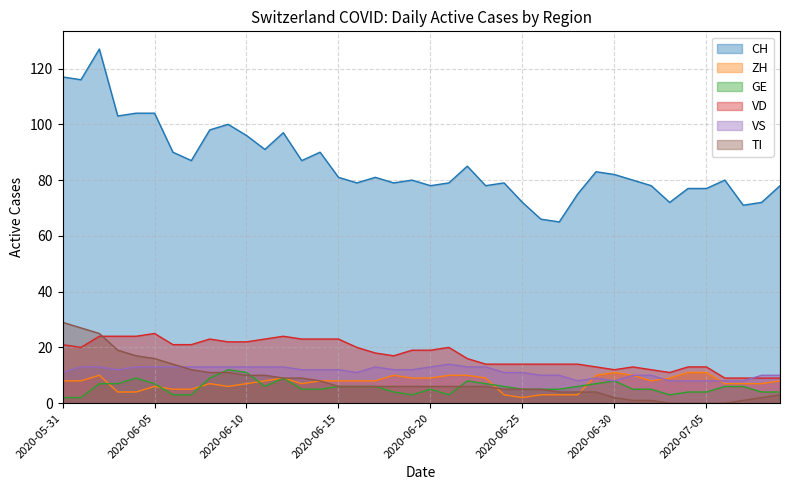

What is the label of the 5th point from the left?

2020-06-04